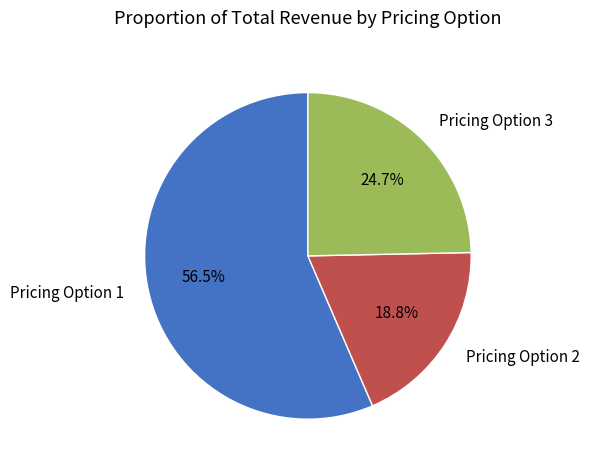

What portion of the pie excludes Pricing Option 1?

43.5%